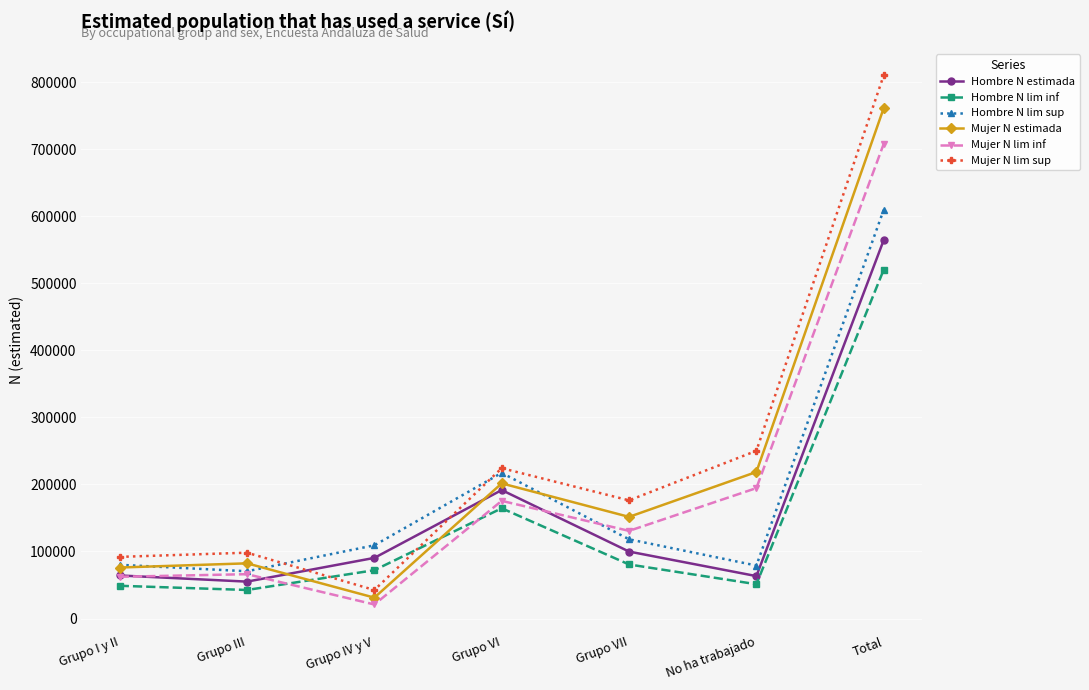

At how many categories does at least one series exceed 328040?

1